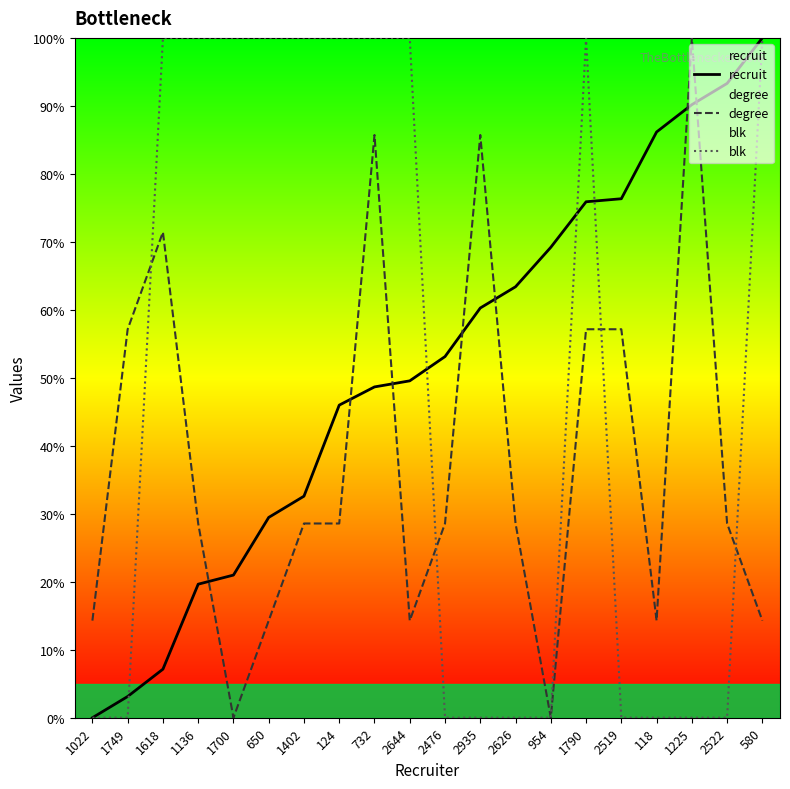

What is the highest value of the blk series?

100.0